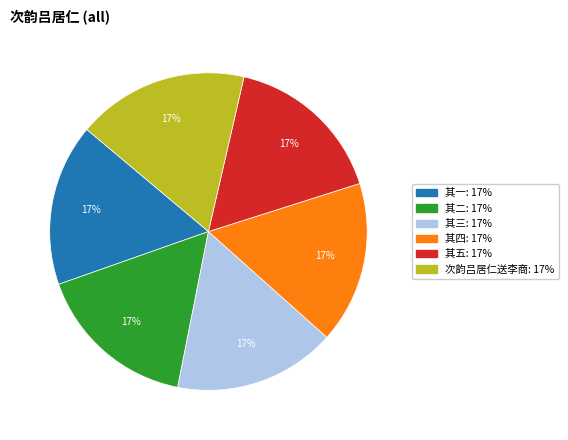

Is there any slice that represents more than half of the pie?

No